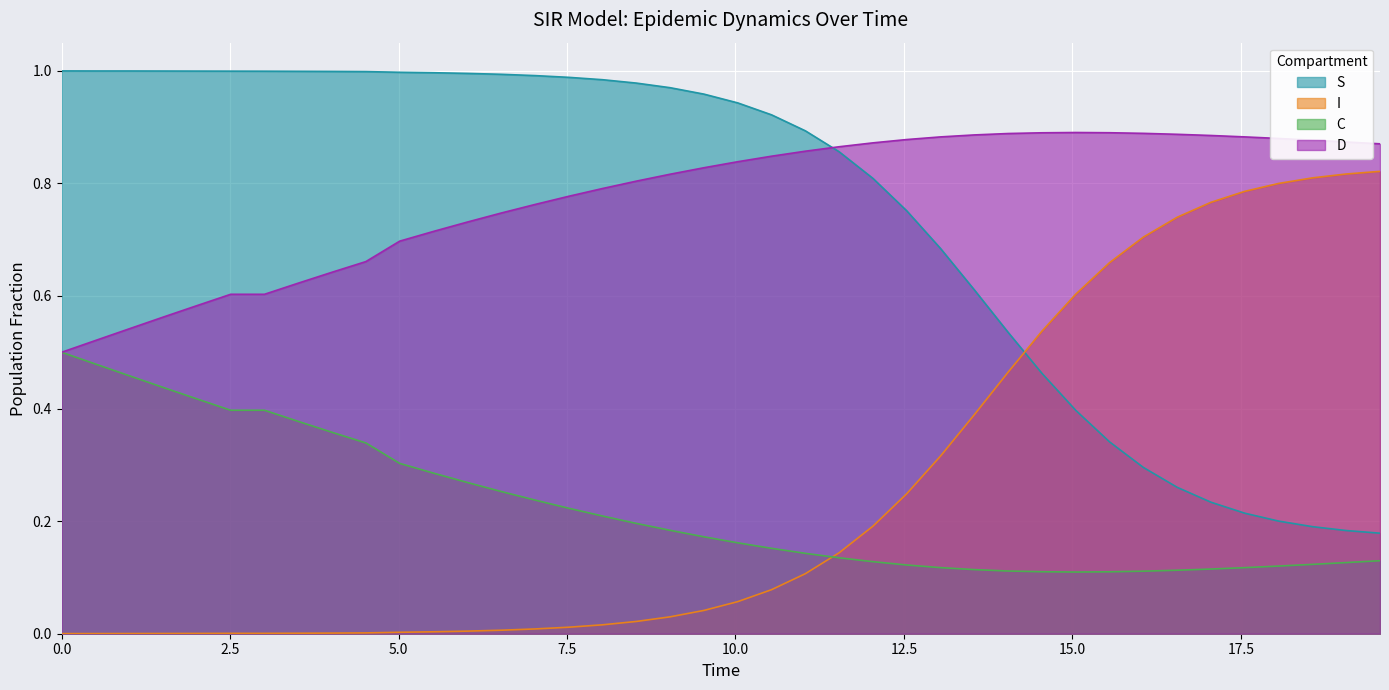

List the series in order of their peak value, lowest first.

C, I, D, S